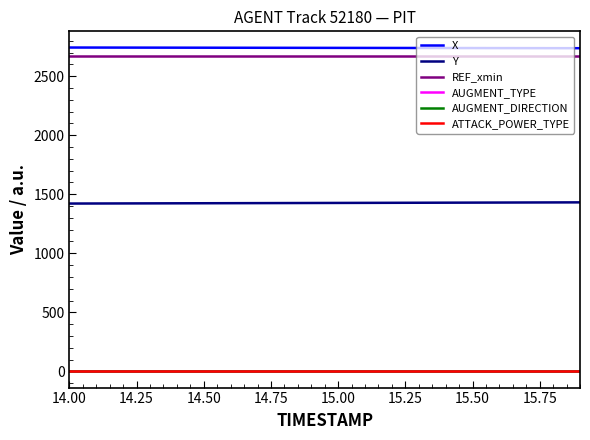

True or false: REF_xmin and X cross at least once.

False